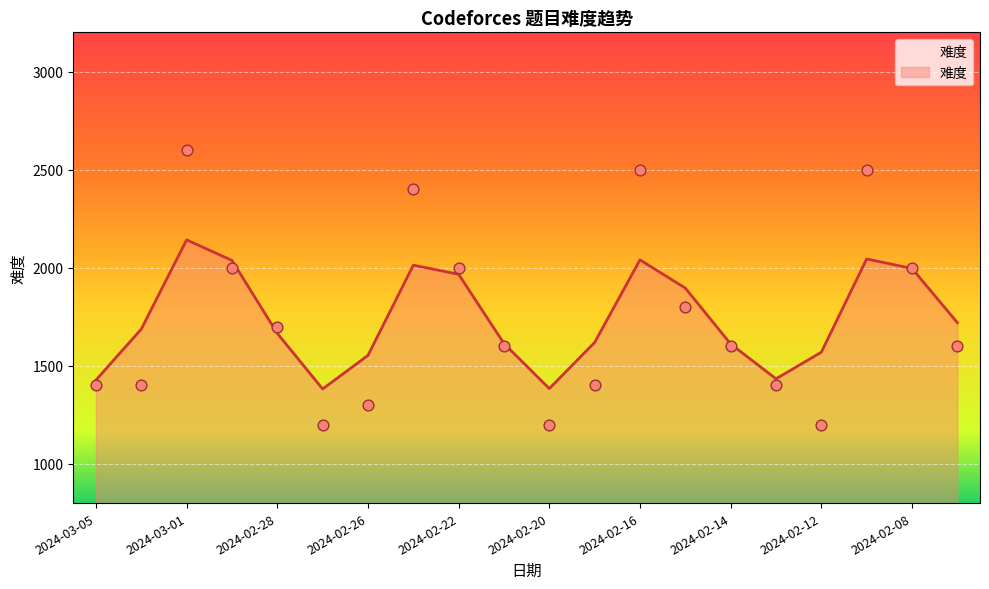

Which has a higher value, 2024-02-15 or 2024-02-13?

2024-02-15